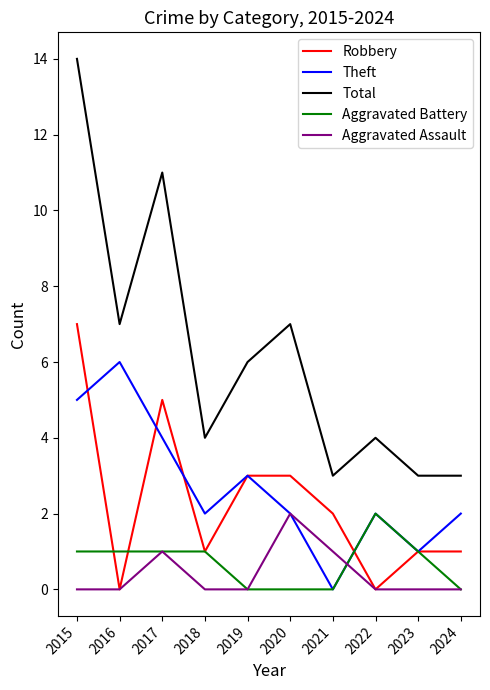

At which category is the sum across all series the highest?

2015